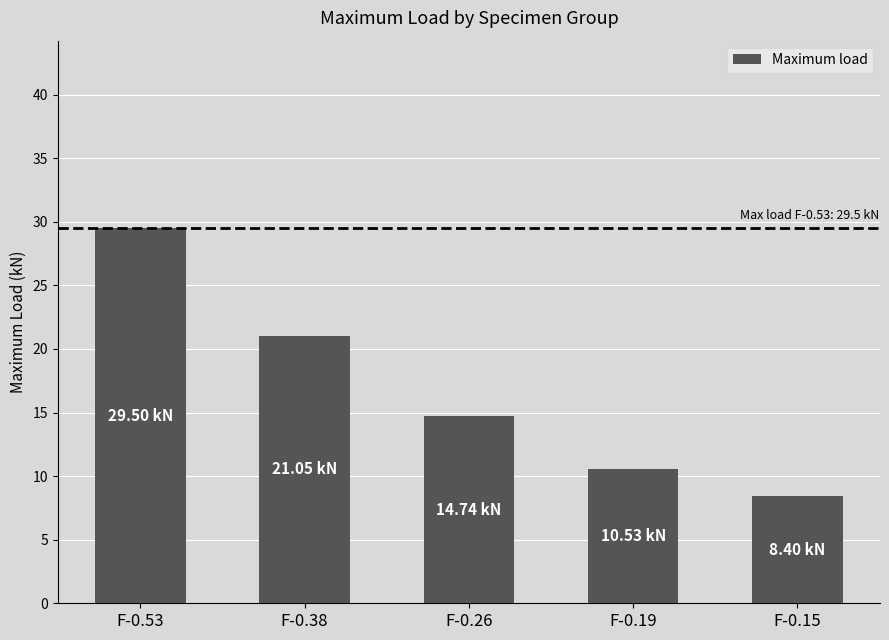

At which category does the chart reach its peak across all series?

F-0.53